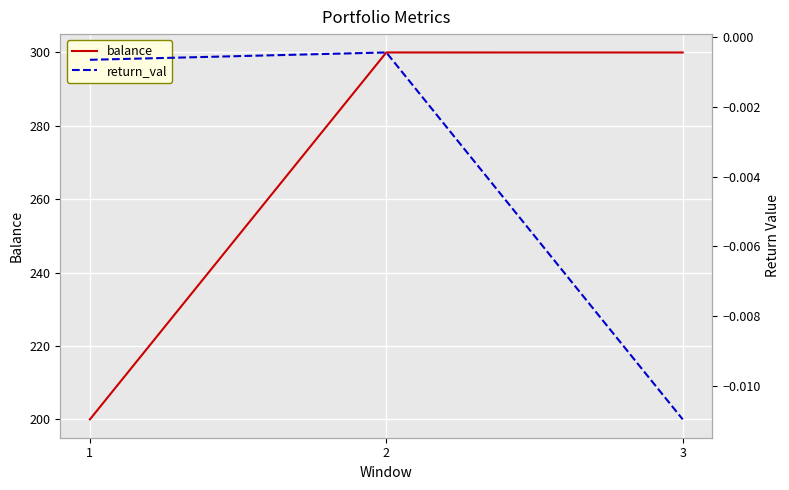

Which series changed the most between 1 and 2?

balance